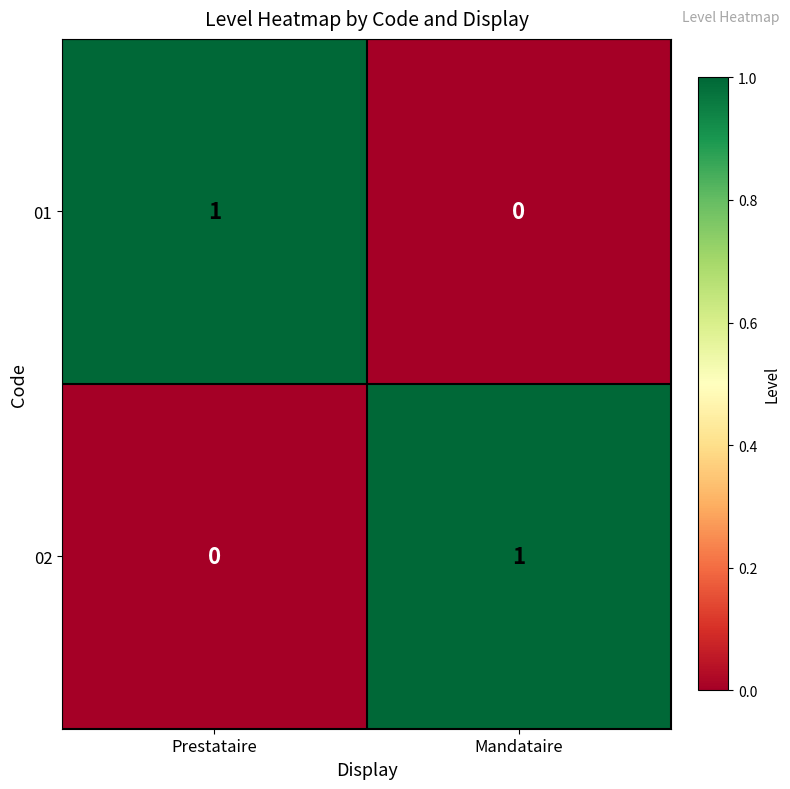

Where is 01 nearest to the value 0?

Mandataire